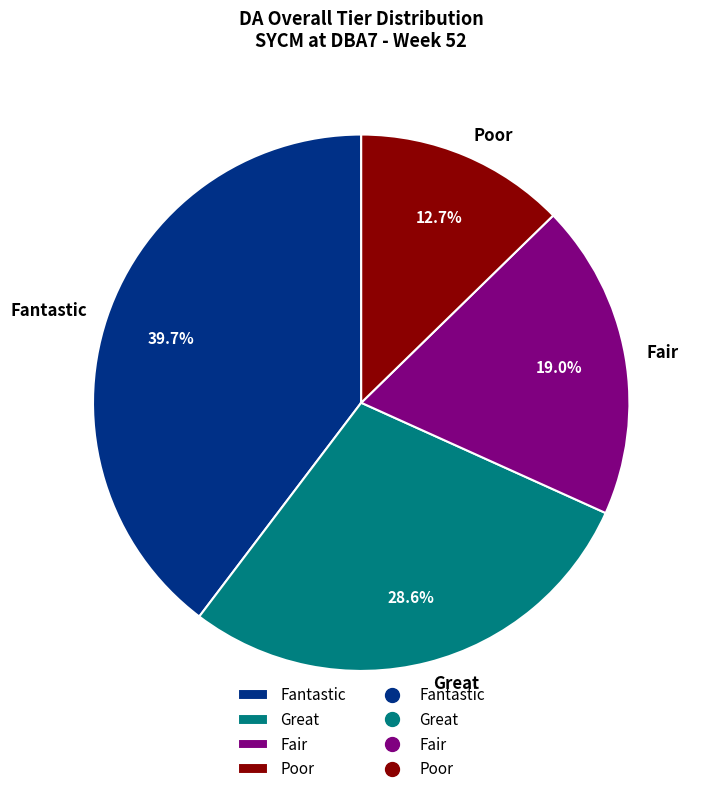

To the nearest percent, what percentage of the pie is Poor?

13%